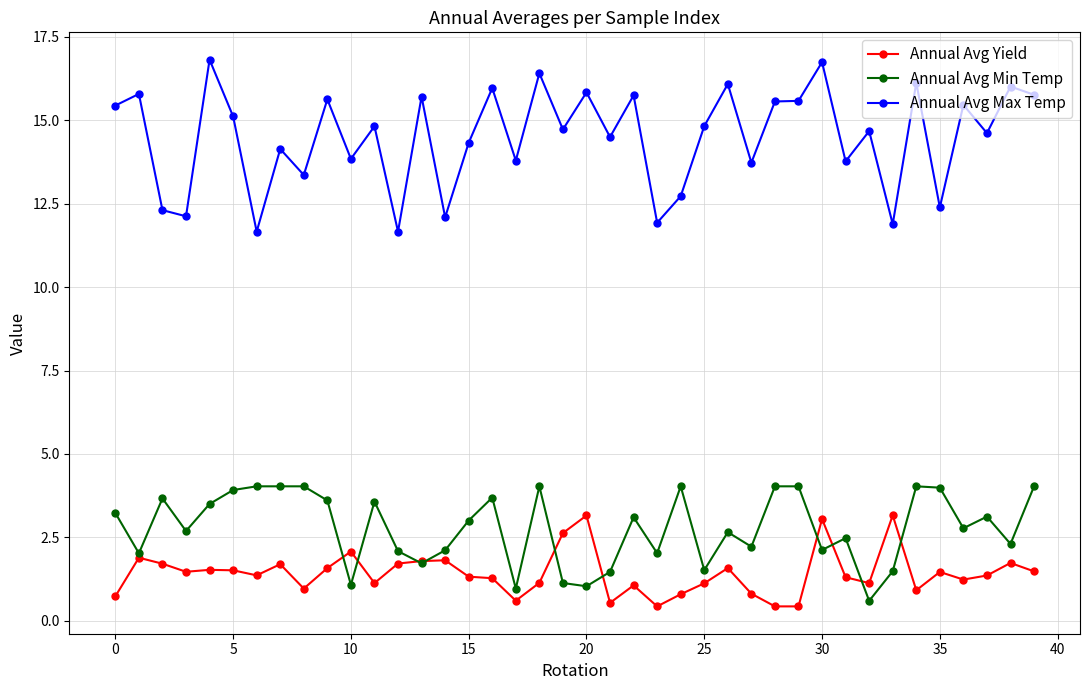

Which series has the largest range (max minus min)?

Annual Avg Max Temp